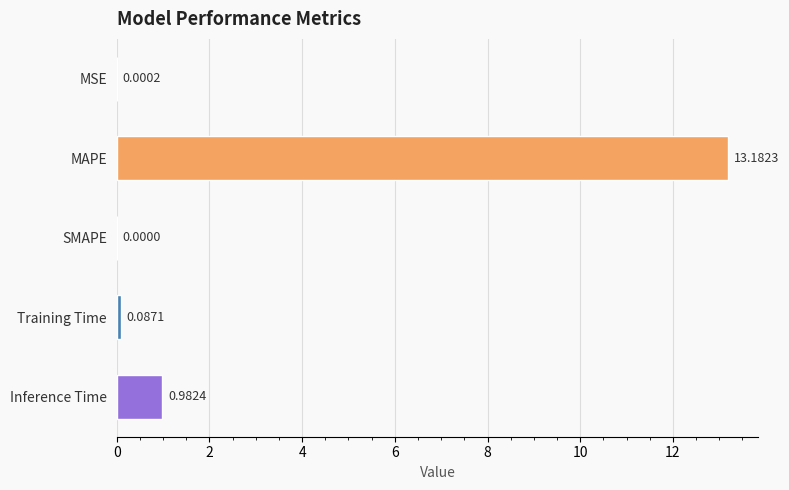

Are the bars horizontal?

Yes